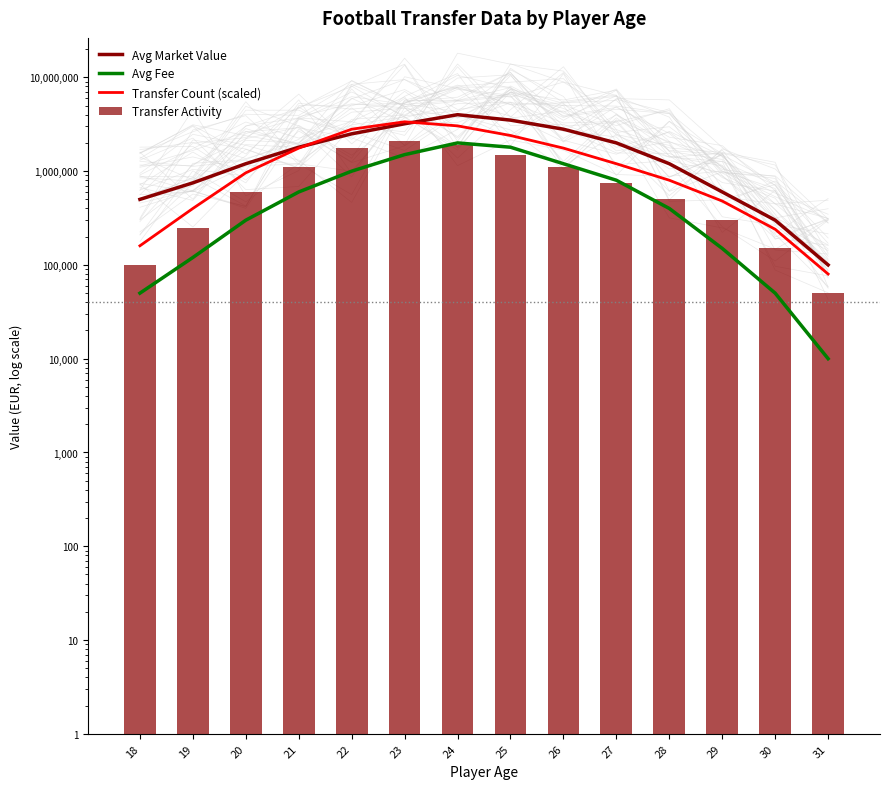

Rank the series at 26 from highest to lowest value.

Avg Market Value, Transfer Count (scaled), Avg Fee, Transfer Activity